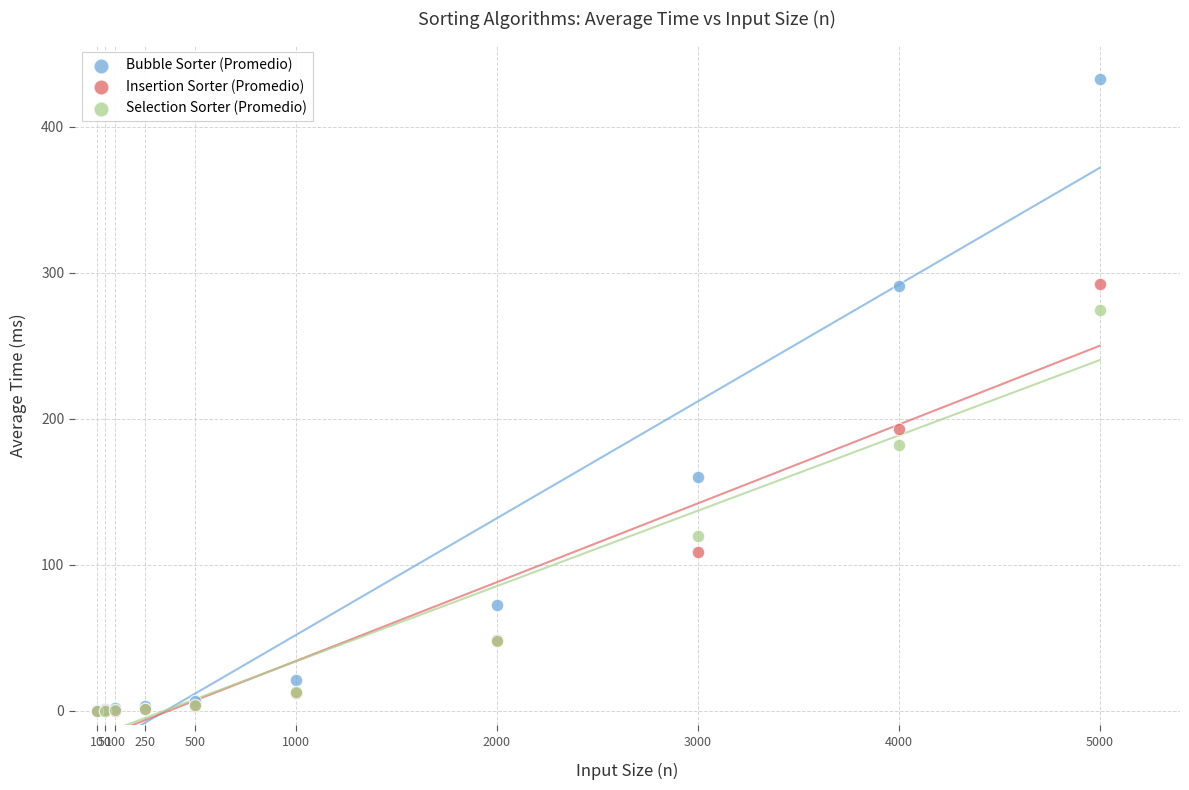

In the Bubble Sorter (Promedio) series, what Y value is closest to 216?

160.0